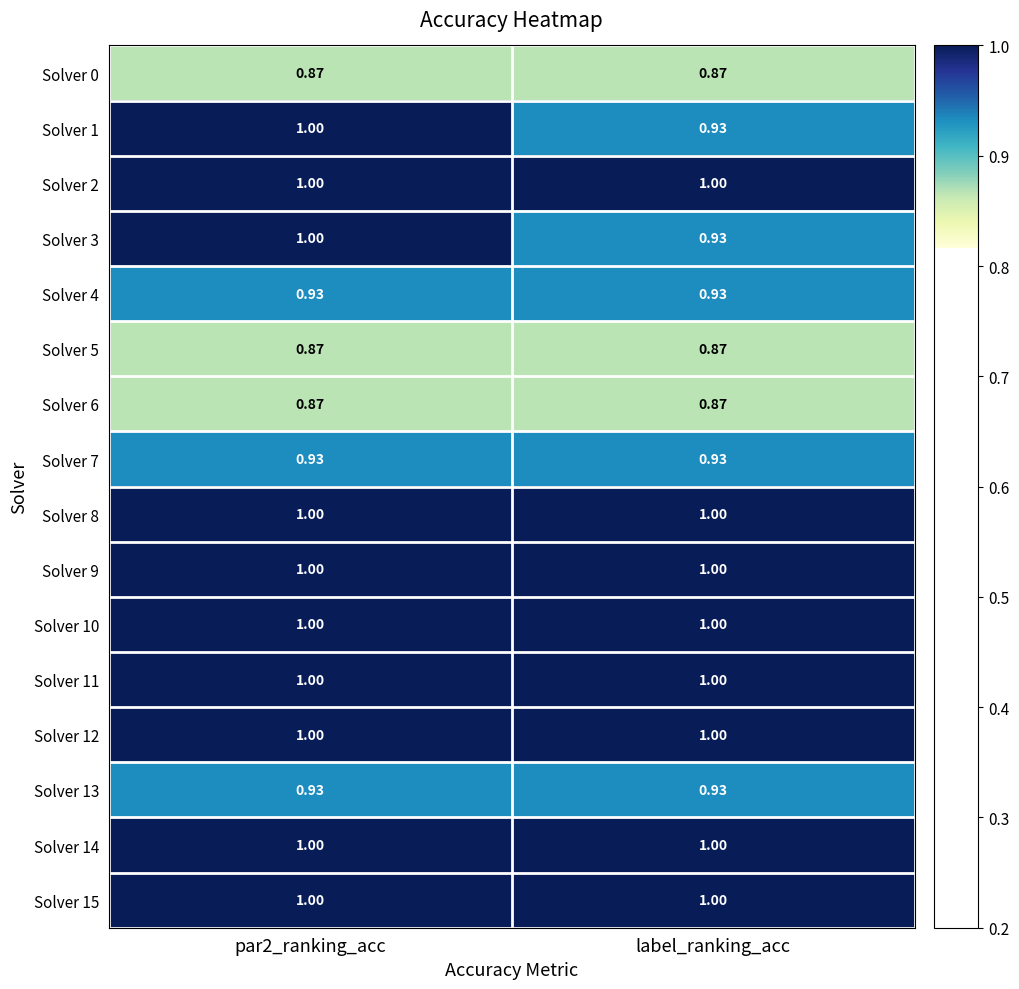

What is the difference between the highest and lowest values at par2_ranking_acc?

0.1